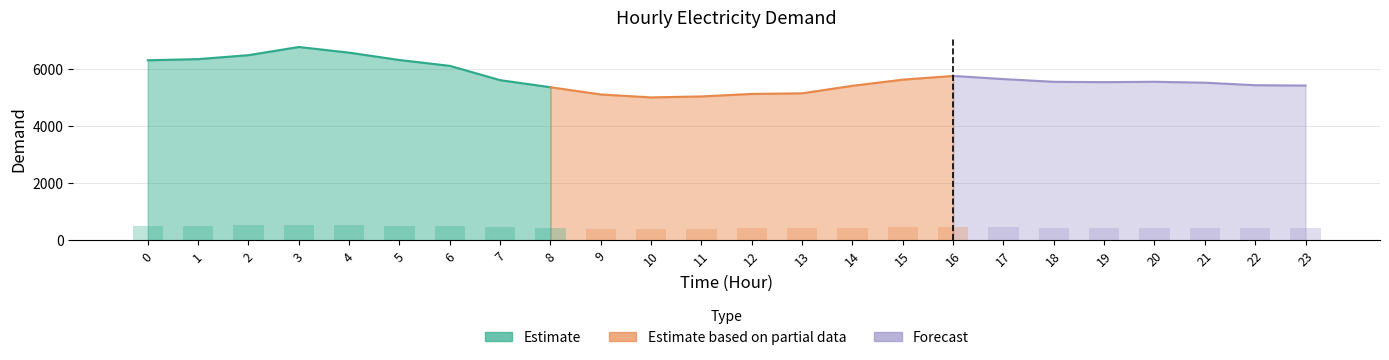

The chart shows a value of 503.9 at 0. True or false?

True